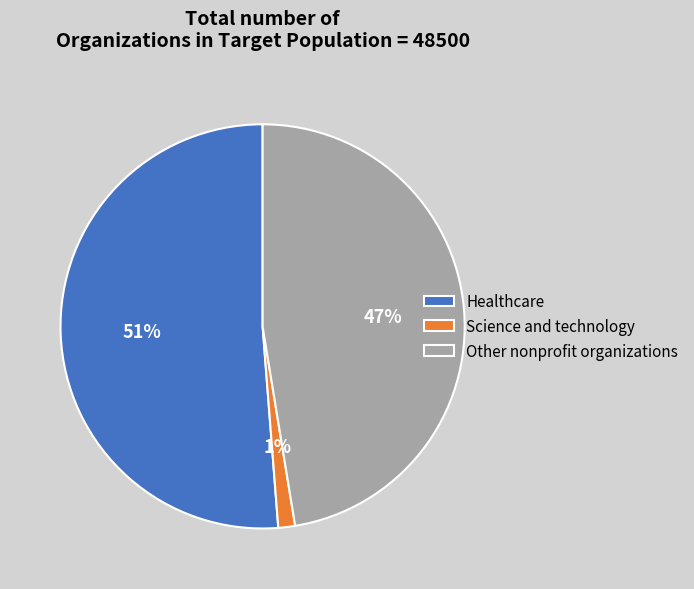

What is the ratio of the value at Healthcare to the value at Other nonprofit organizations?

1.1